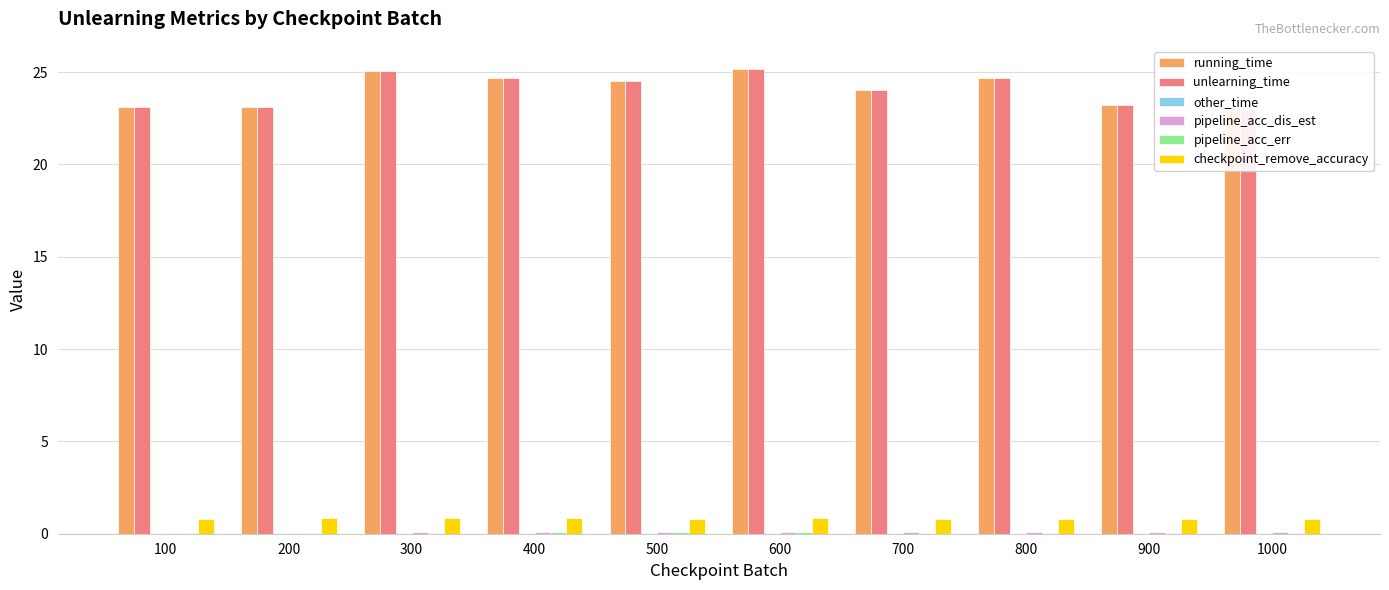

Rank the categories by pipeline_acc_err value from highest to lowest.

600, 500, 400, 800, 900, 300, 700, 1000, 200, 100